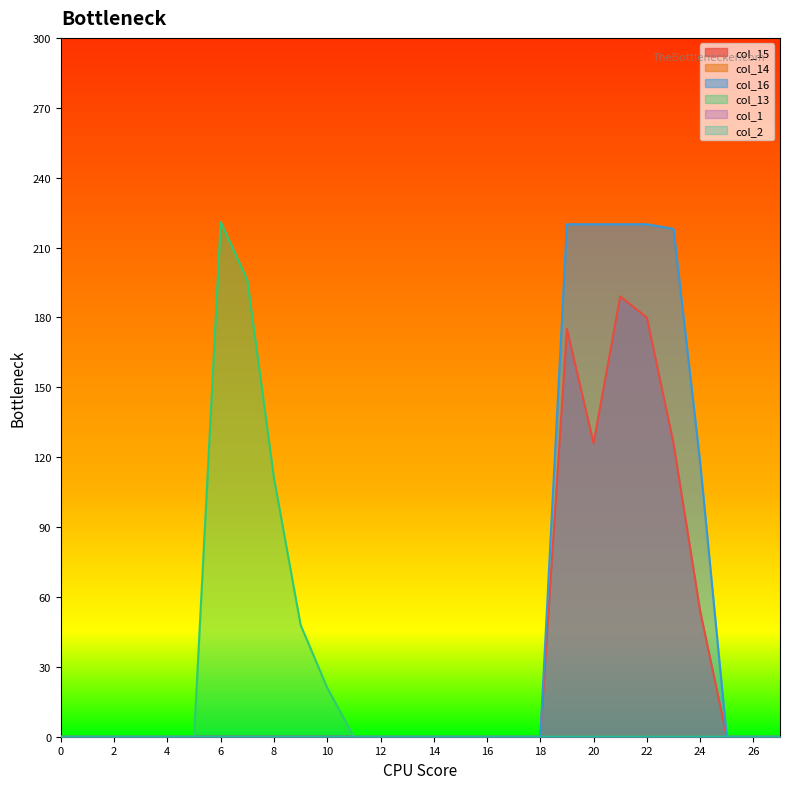

How many lines are shown in the chart?

6